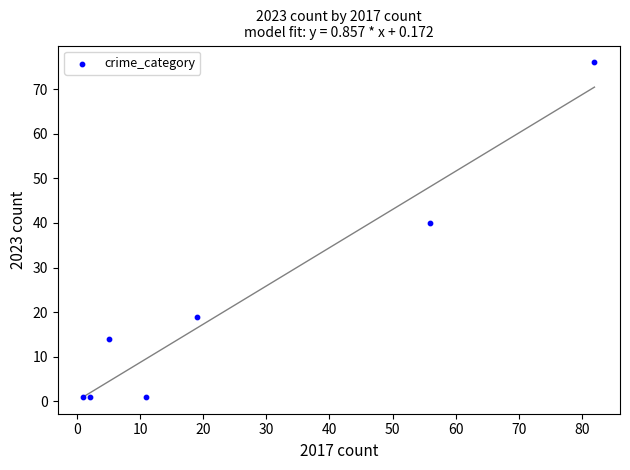

What is the range of Y values (max minus min)?

75